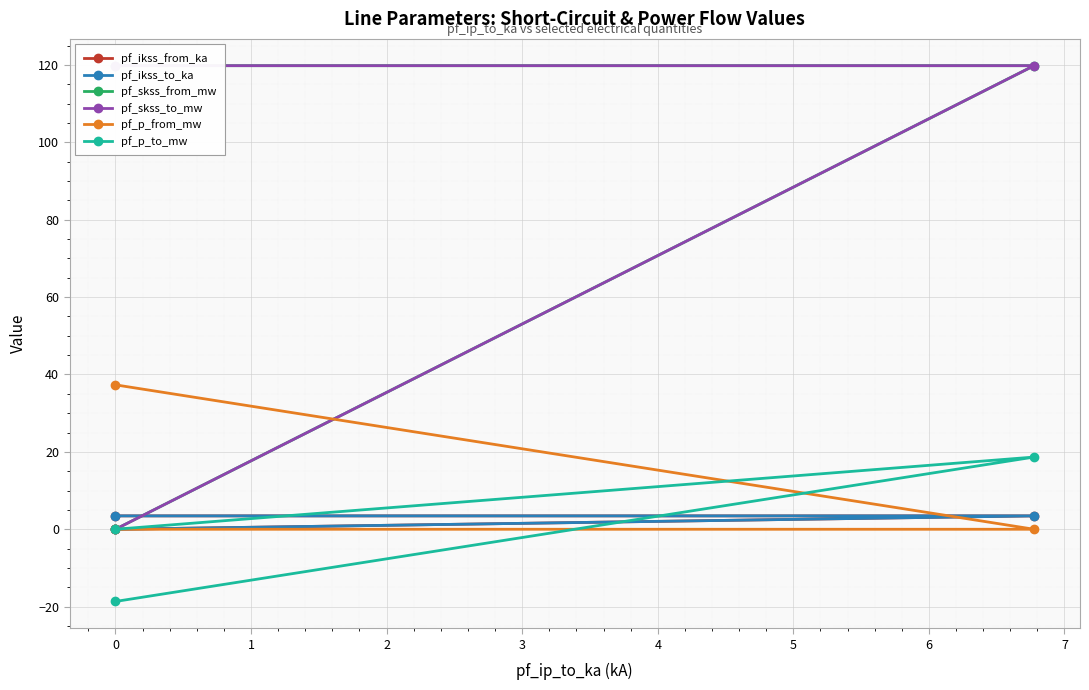

Does the chart display data point markers on the line(s)?

Yes